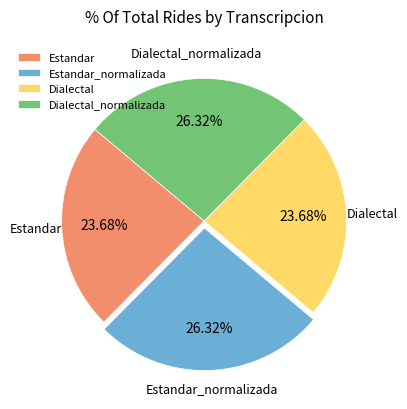

To the nearest percent, what is the difference between the largest and smallest slice percentages?

3%